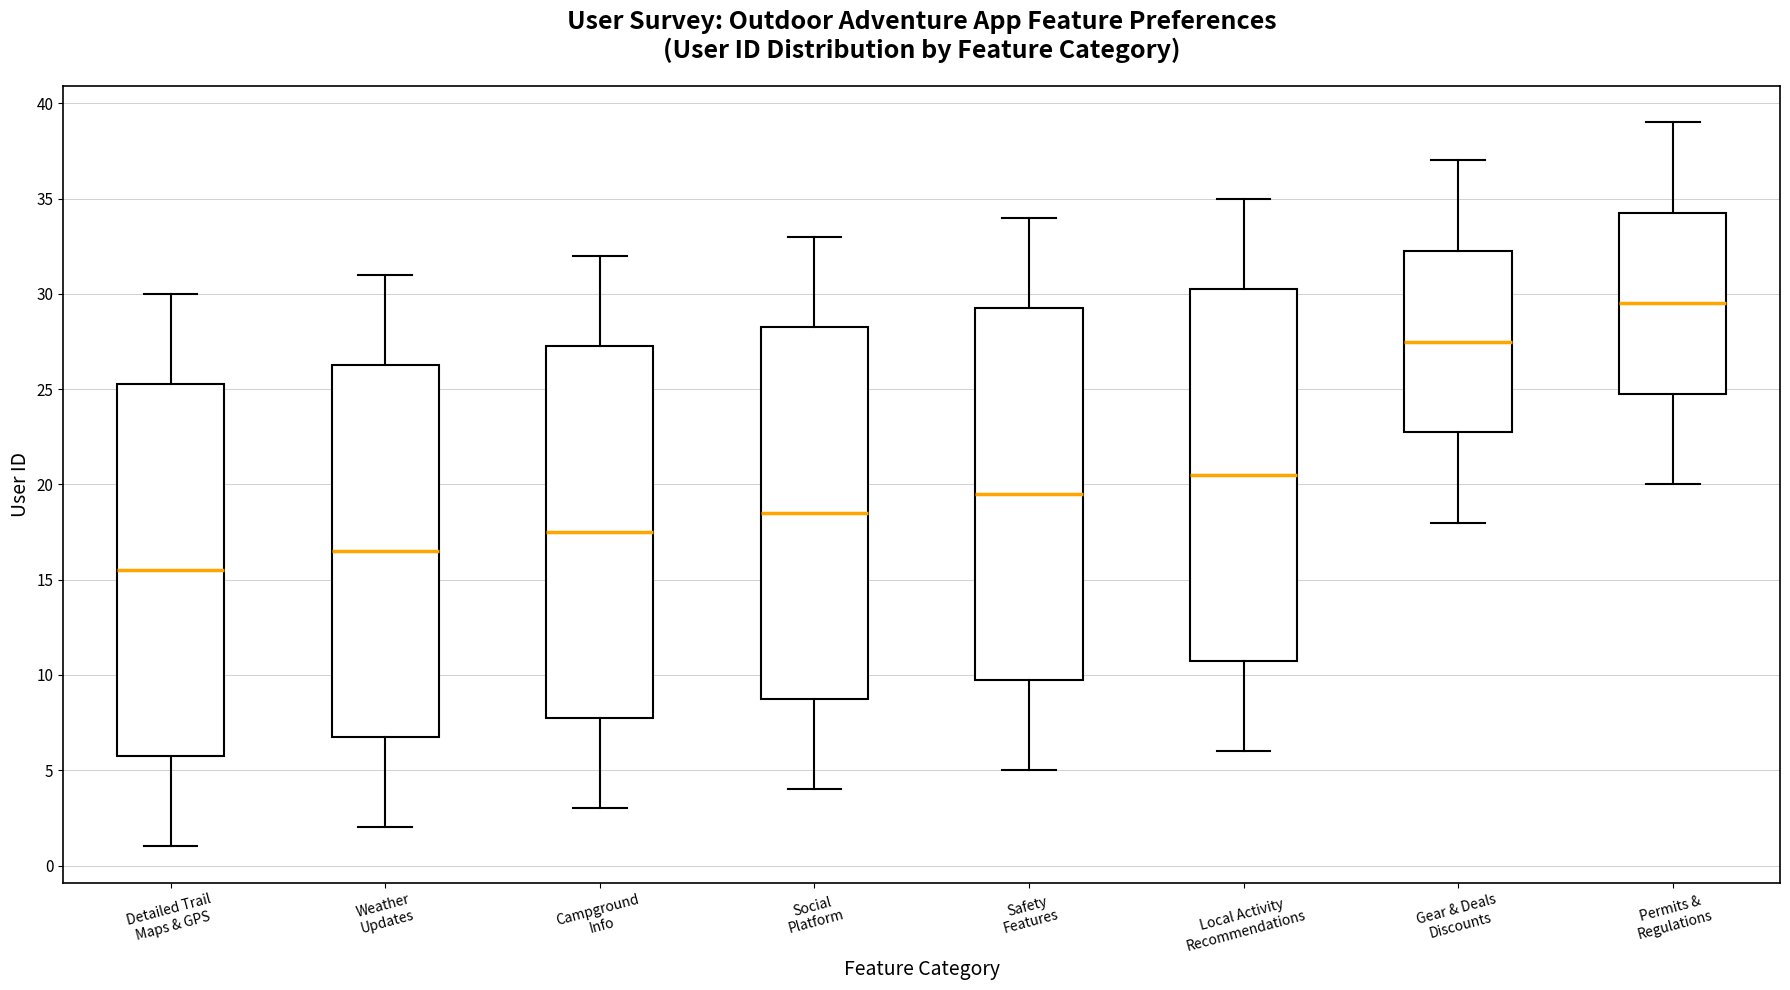

Which box has the lowest median line?

Detailed Trail Maps & GPS